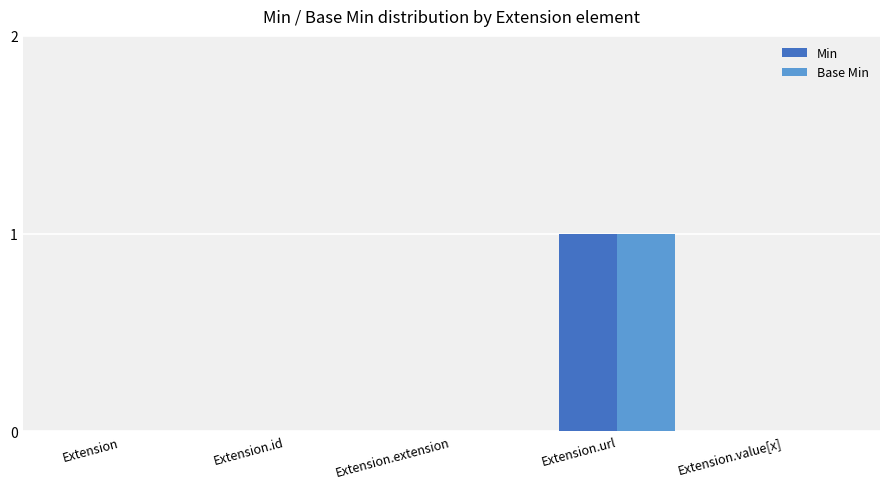

The value of Base Min at Extension.url is 1. True or false?

True